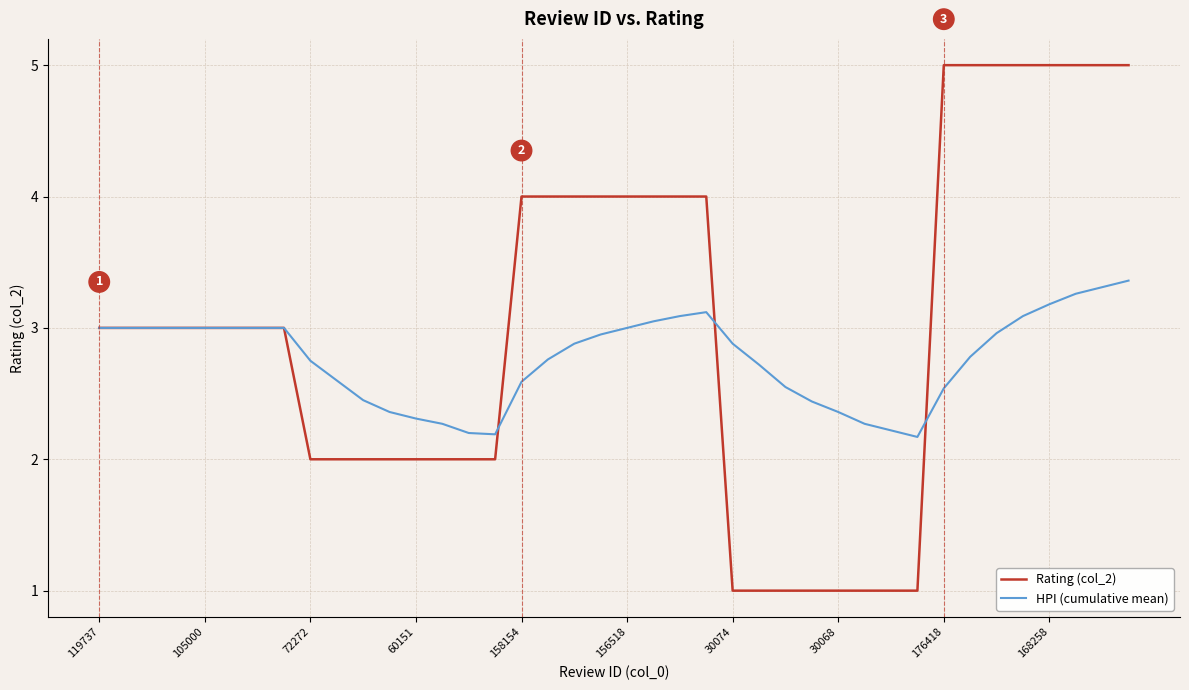

Which series has the largest total across all categories?

Rating (col_2)